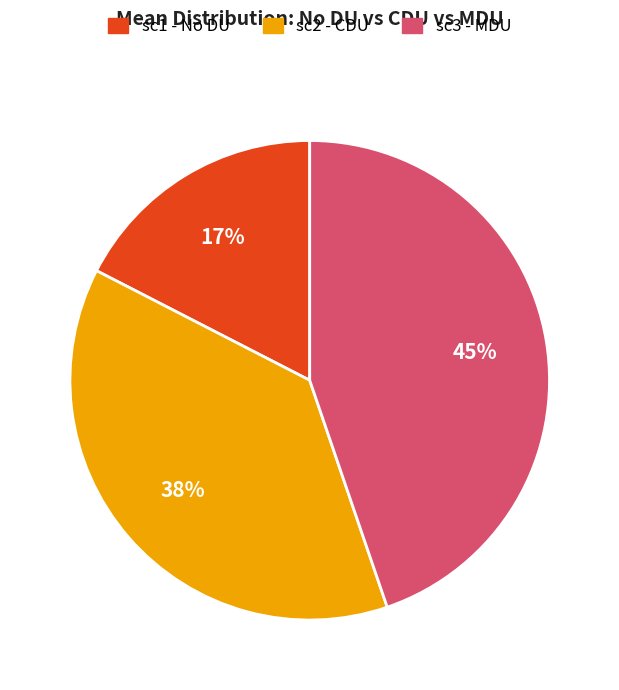

Does any single category account for the majority?

No